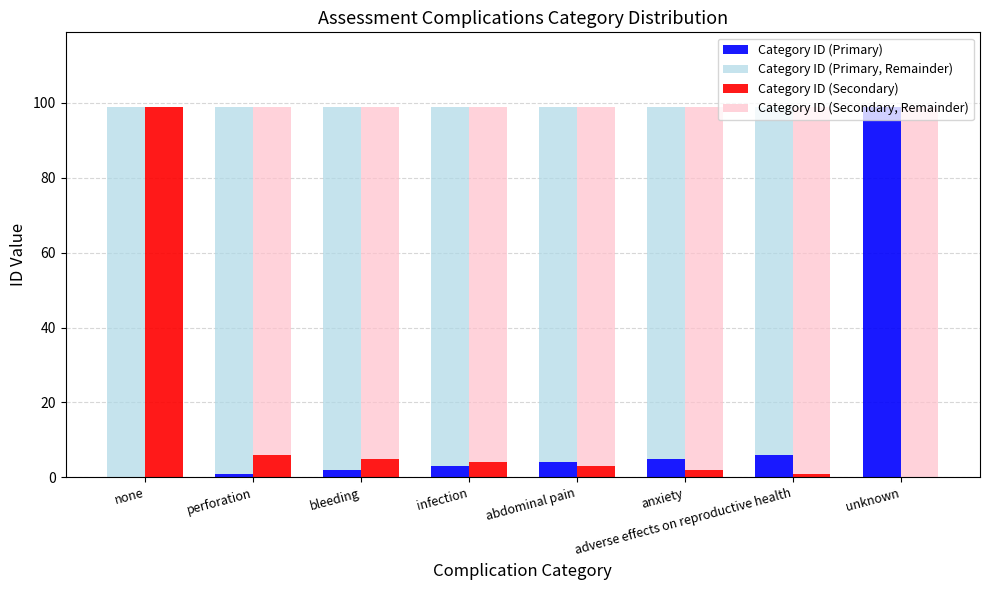

What are all the series names shown in the legend?

Category ID (Primary), Category ID (Primary, Remainder), Category ID (Secondary), Category ID (Secondary, Remainder)